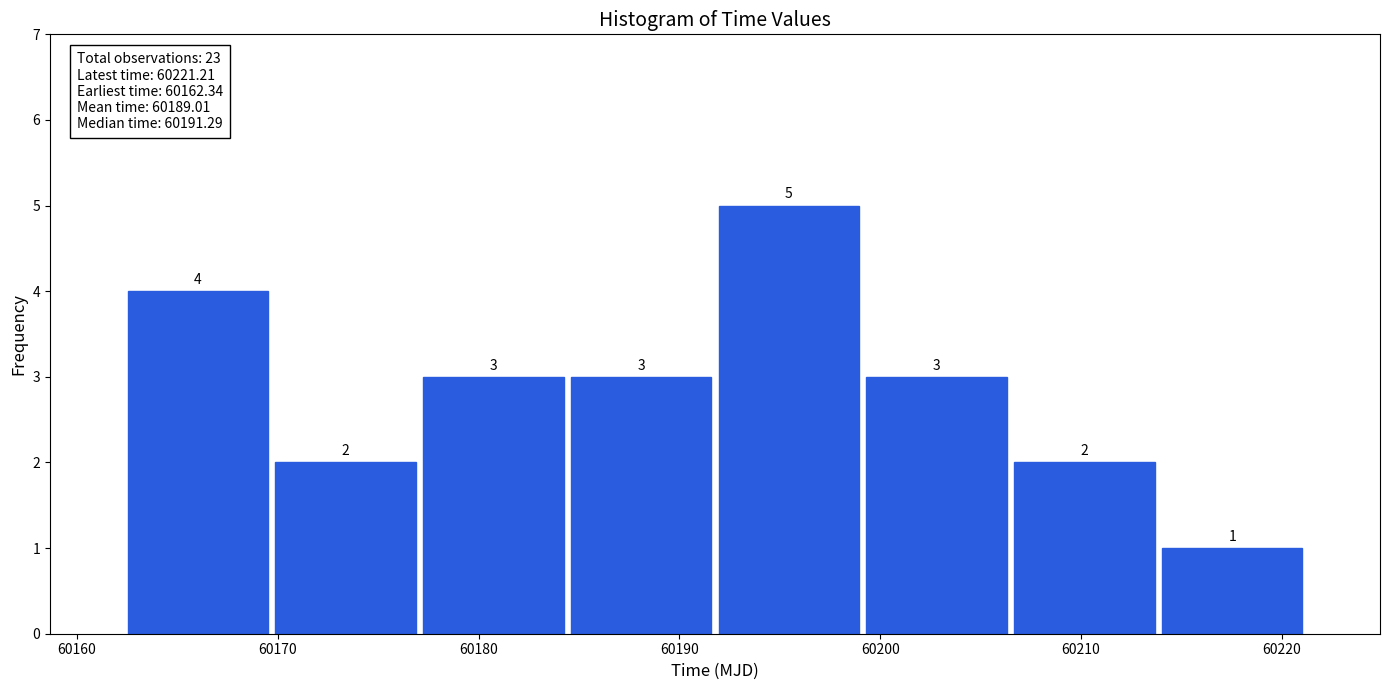

What is the height of the bar covering 60184 to 60192 on the x-axis? The bar edges are not printed on the chart, so give them approximately, as read against the axis.

3